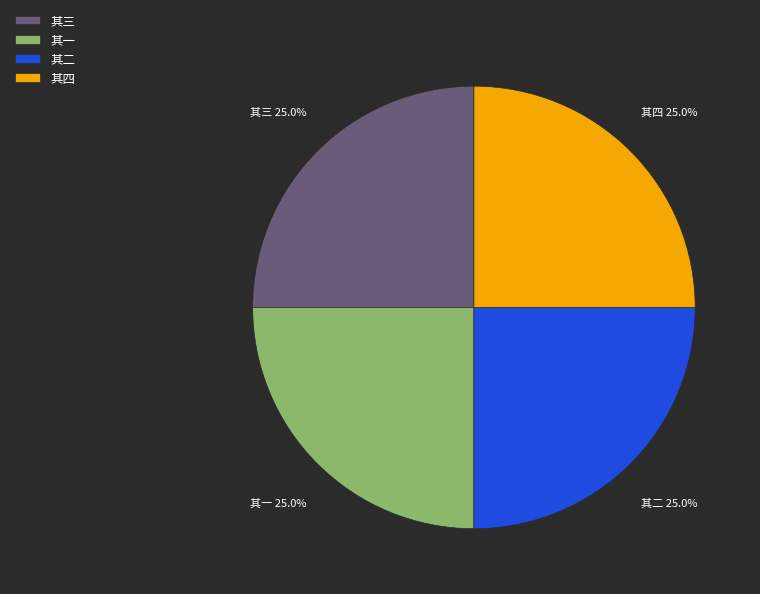

What percentage is NOT represented by 其三?

75.0%